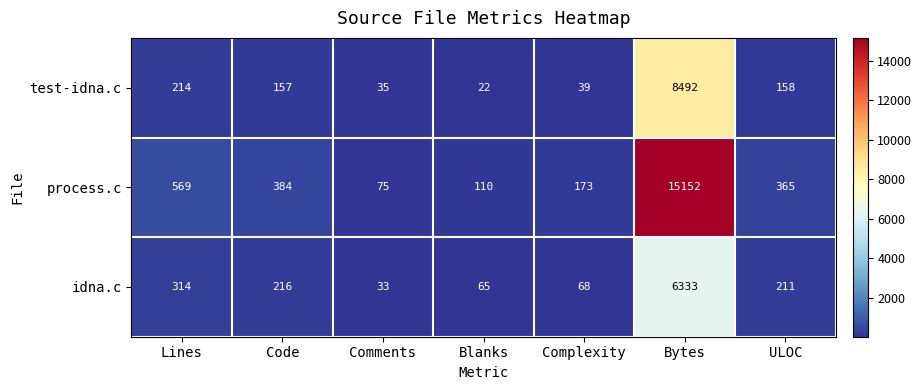

At how many categories does at least one series exceed 5047?

1